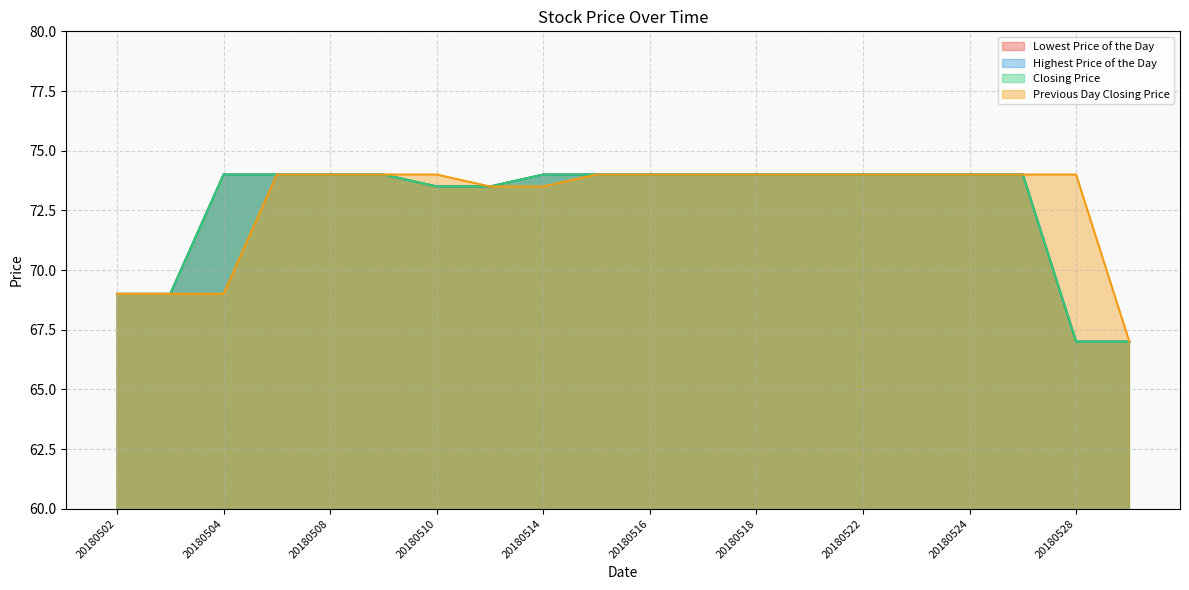

Does the chart display data point markers on the line(s)?

No